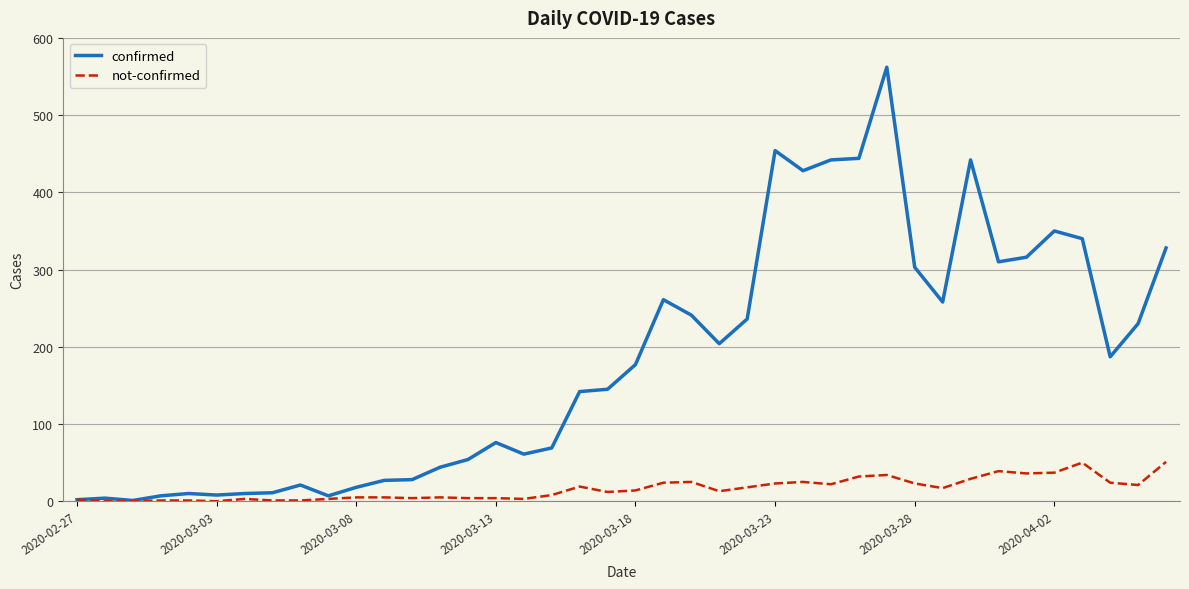

How many lines are shown in the chart?

2